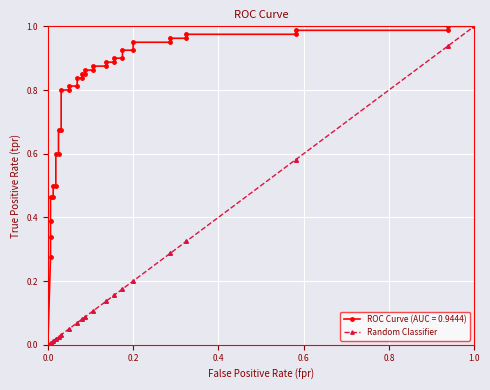

How many positive values are there?

39